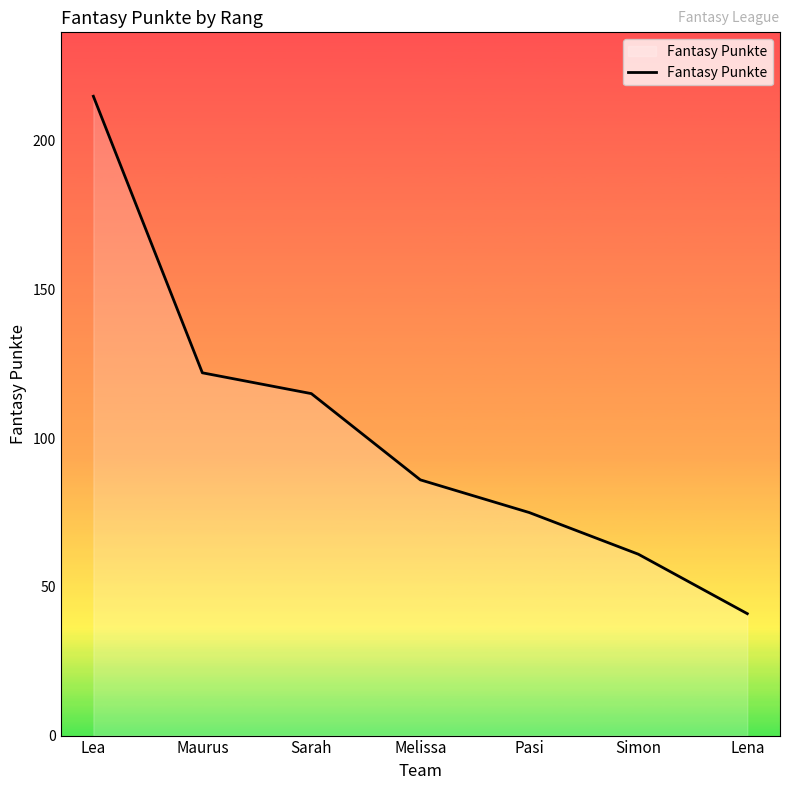

Reading left to right, what are all the values shown in this chart?

Lea=215	Maurus=122	Sarah=115	Melissa=86	Pasi=75	Simon=61	Lena=41